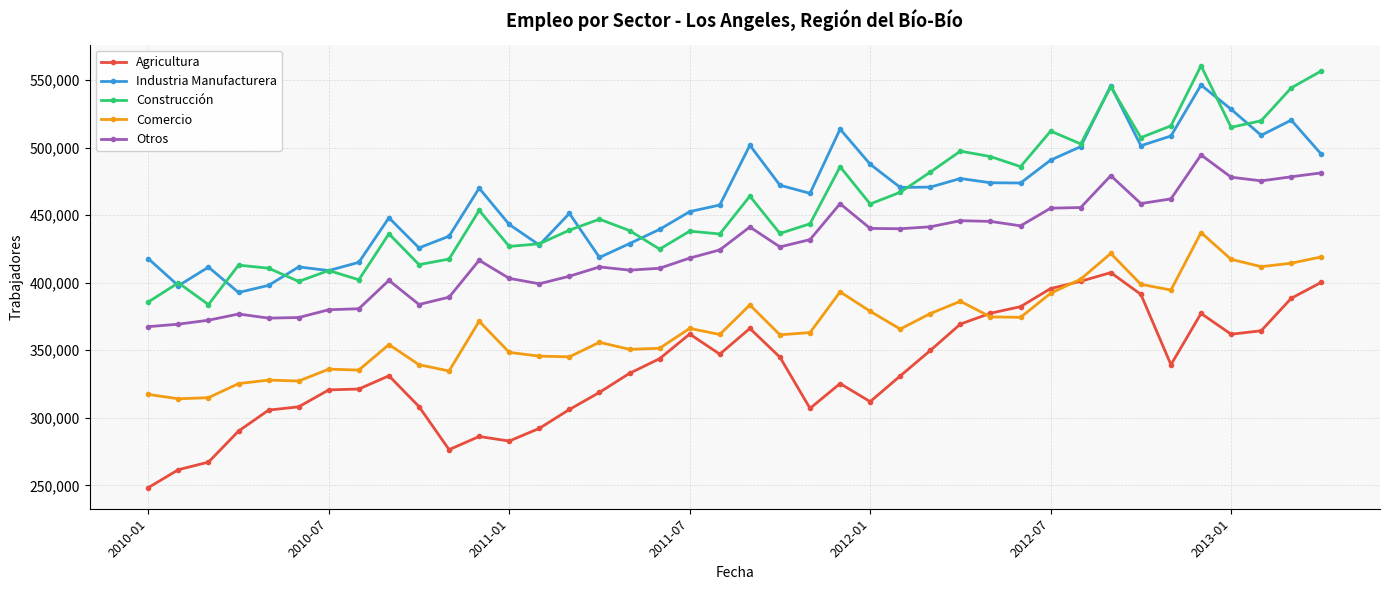

True or false: Construcción has more than 1 interior local peaks.

True